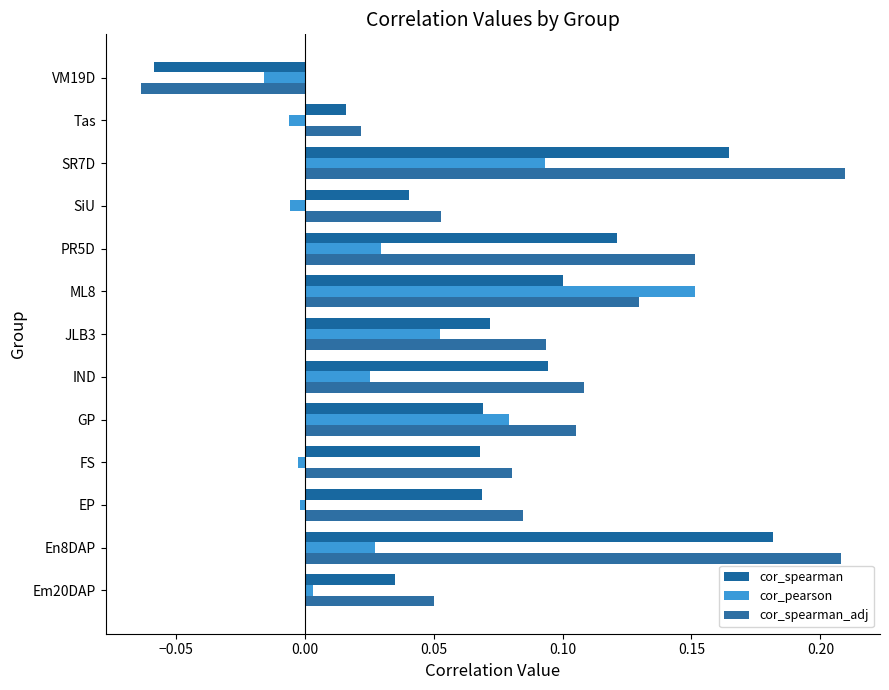

At which category is the sum across all series the highest?

SR7D